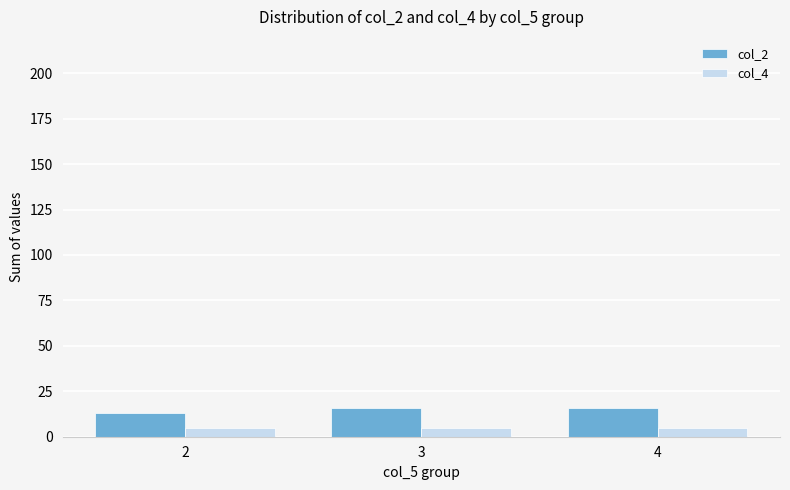

The value of col_4 at 4 is 5. True or false?

True